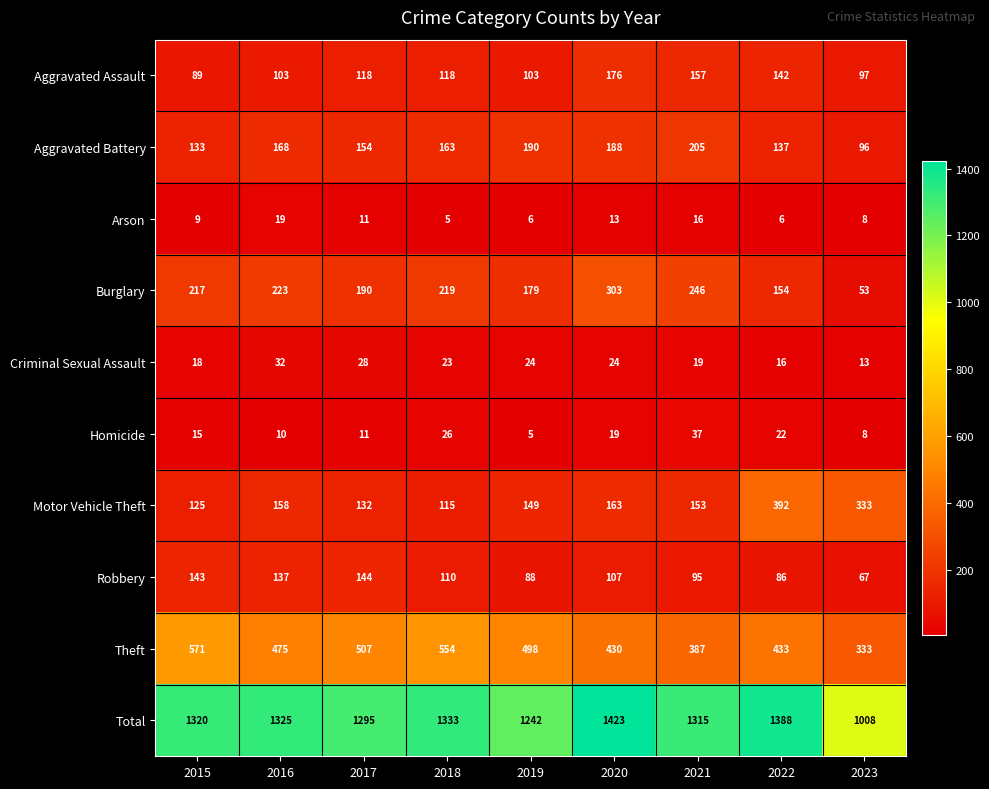

At 2022, list the series in order from largest to smallest.

Total, Theft, Motor Vehicle Theft, Burglary, Aggravated Assault, Aggravated Battery, Robbery, Homicide, Criminal Sexual Assault, Arson